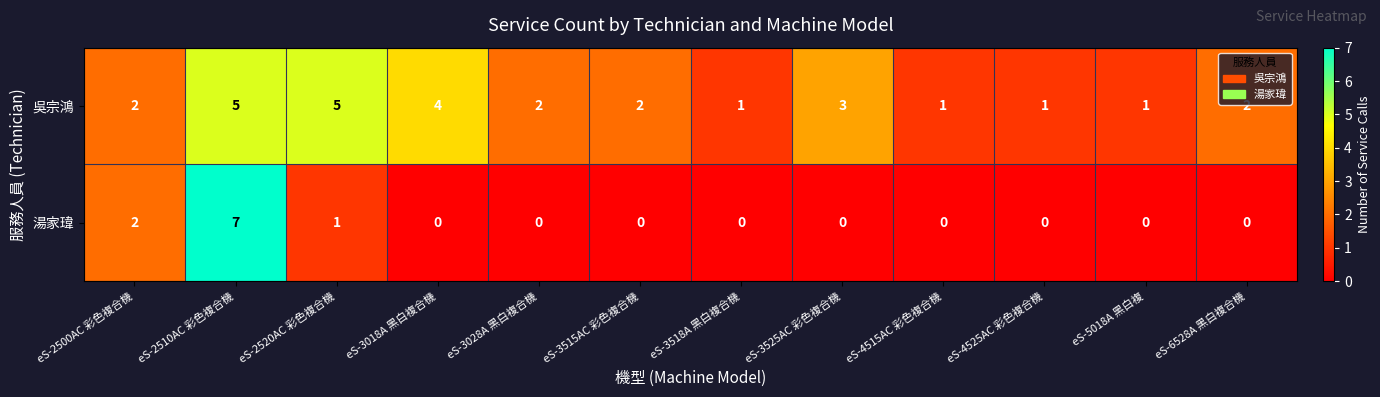

Rank the series at eS-3018A 黑白複合機 from highest to lowest value.

吳宗鴻, 湯家瑋